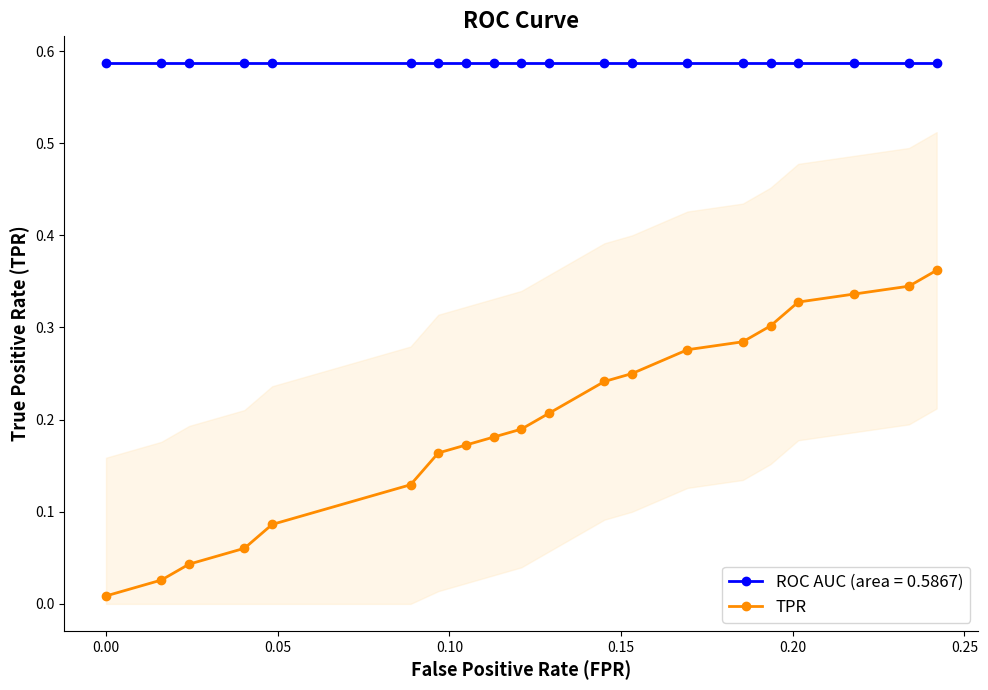

Which series has the largest range (max minus min)?

TPR